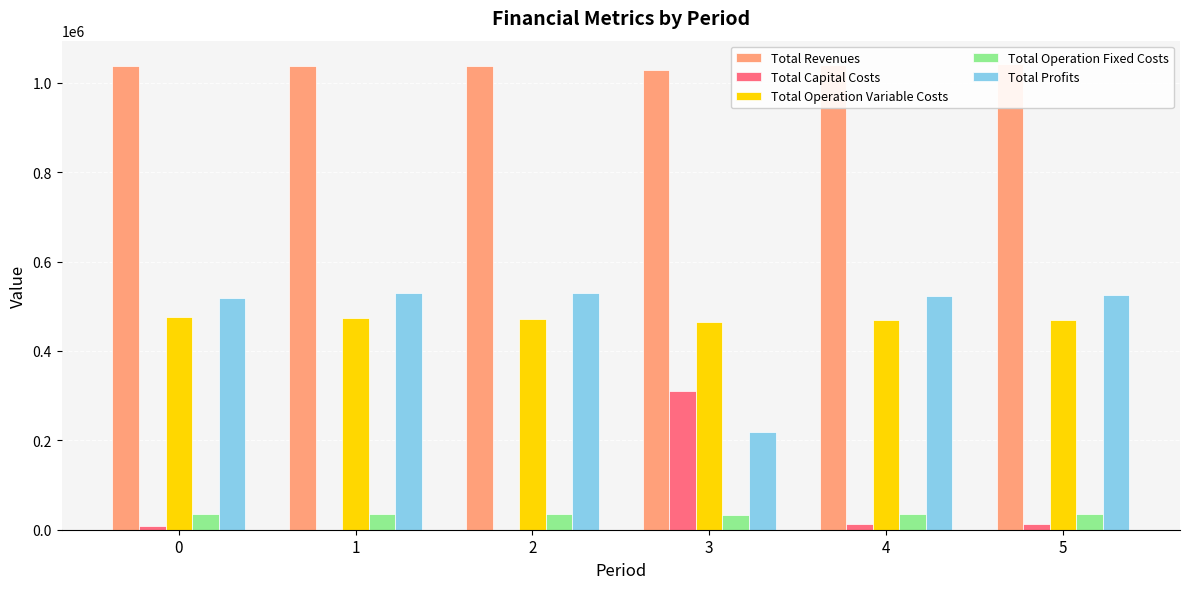

How many bars are there in each group?

5